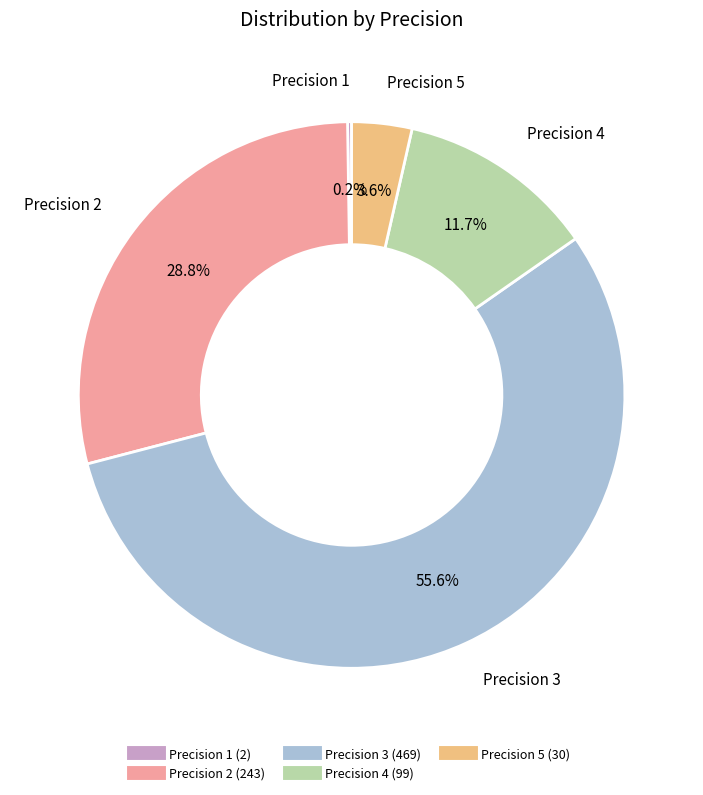

To the nearest percent, what is the difference between the largest and smallest slice percentages?

55%